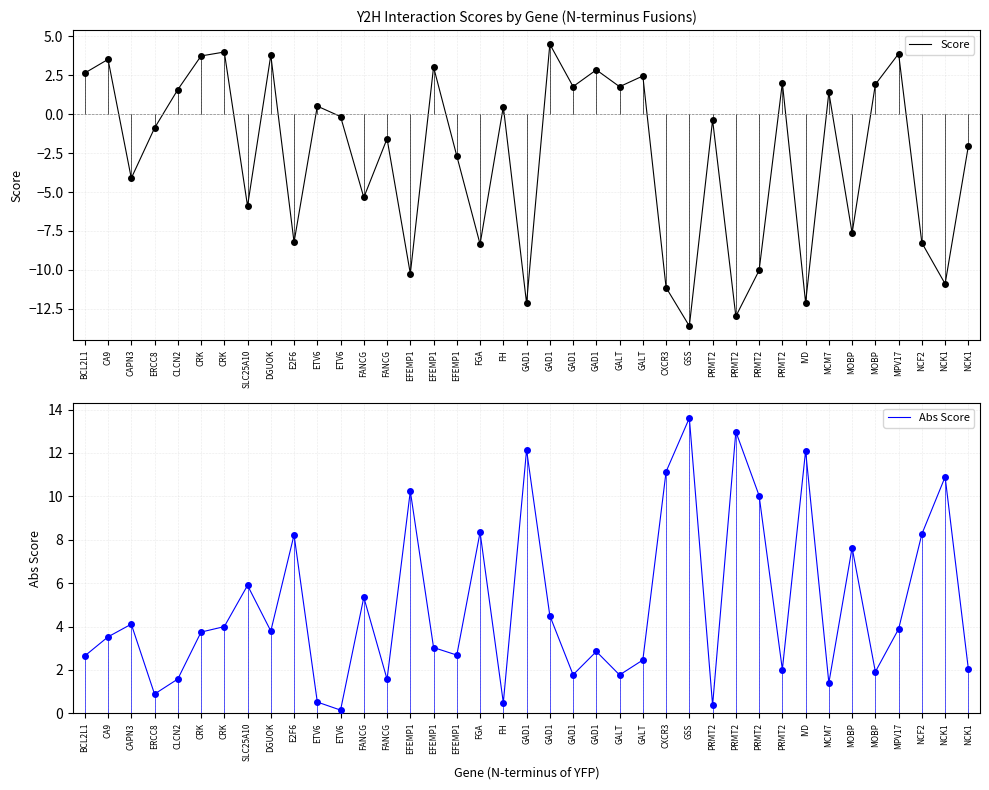

What is the minimum value shown in the chart?

-13.6